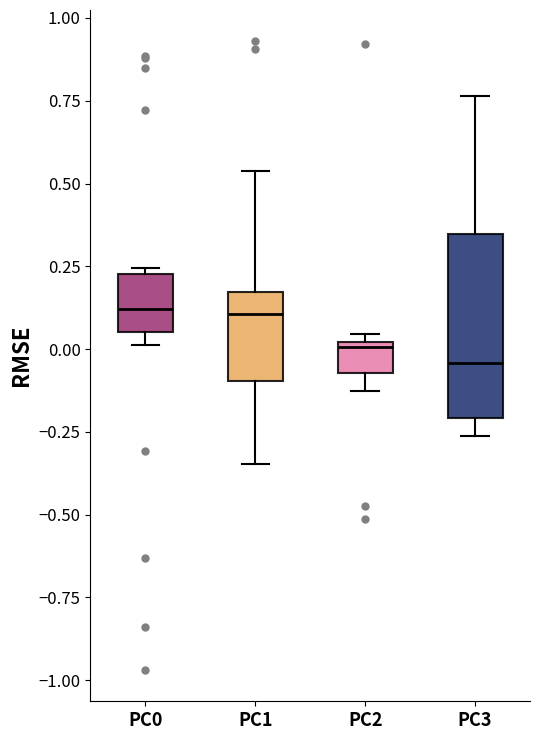

Reading left to right, transcribe this box plot: for each box, give where its median line is, the range the box spans, and where its two whiskers end, as read against the y-axis. The values are not printed on the chart, so give them approximately, as read against the axis.

PC0: median 0.10, box 0.05 to 0.25, whiskers 0.00 to 0.25 (just above the box's upper edge)
PC1: median 0.10, box -0.10 to 0.15, whiskers -0.35 to 0.55
PC2: median 0.00, box -0.05 to 0.00, whiskers -0.15 to 0.05
PC3: median -0.05, box -0.20 to 0.35, whiskers -0.25 to 0.75